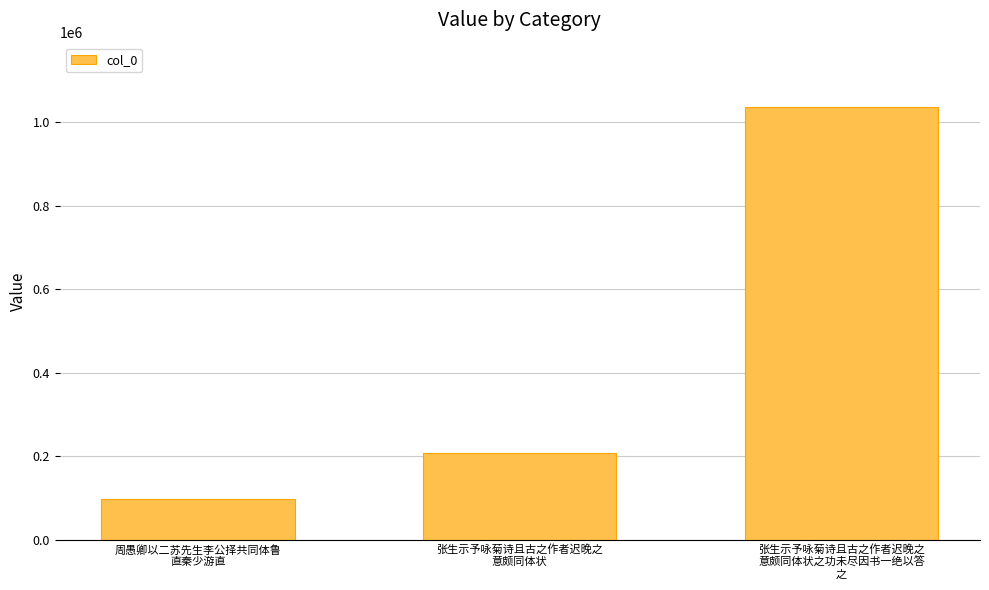

How many values are between 96090 and 1035432?

3